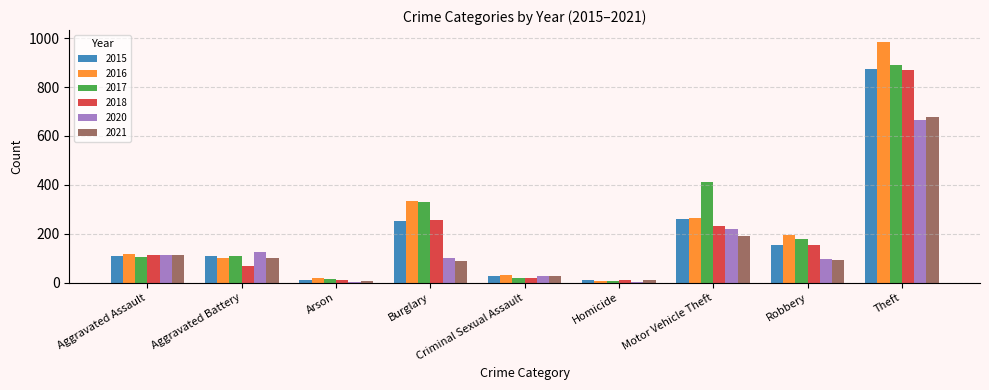

What is the difference between the 2018 values at Homicide and Criminal Sexual Assault?

11